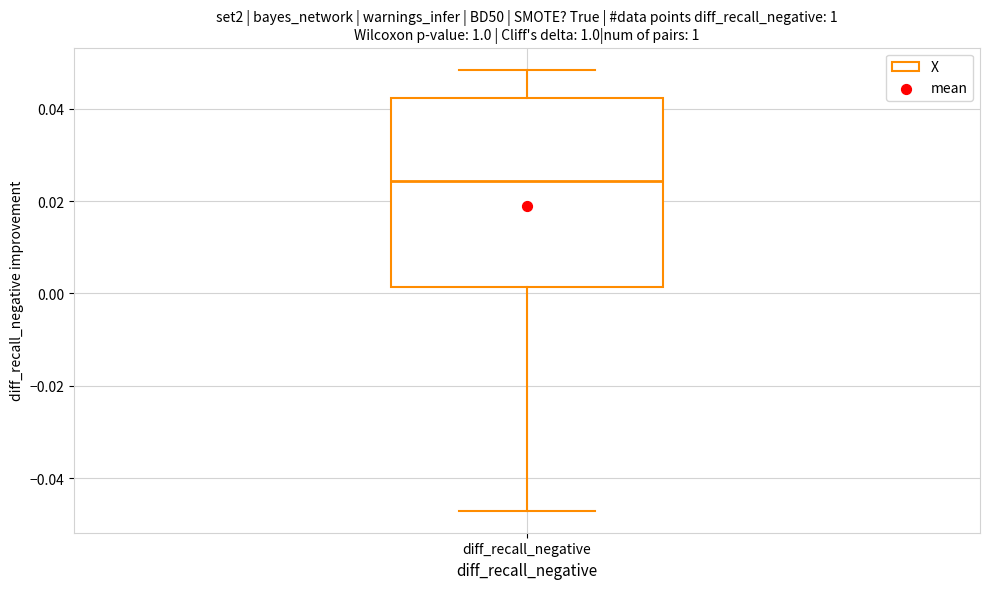

Transcribe this box plot: give where the median line is, the range the box spans, and where the two whiskers end, as read against the y-axis. The values are not printed on the chart, so give them approximately, as read against the axis.

median 0.024, box 0.002 to 0.042, whiskers -0.048 to 0.048